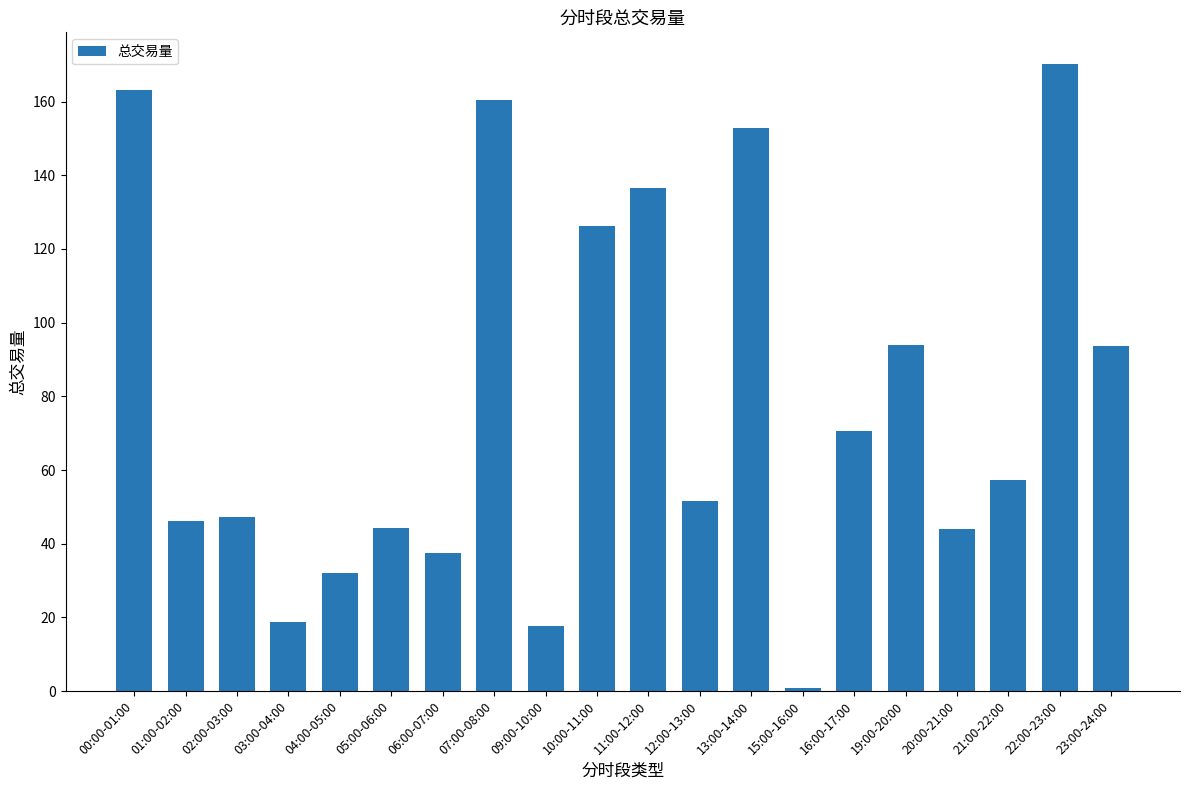

Which has a higher value, 07:00-08:00 or 06:00-07:00?

07:00-08:00